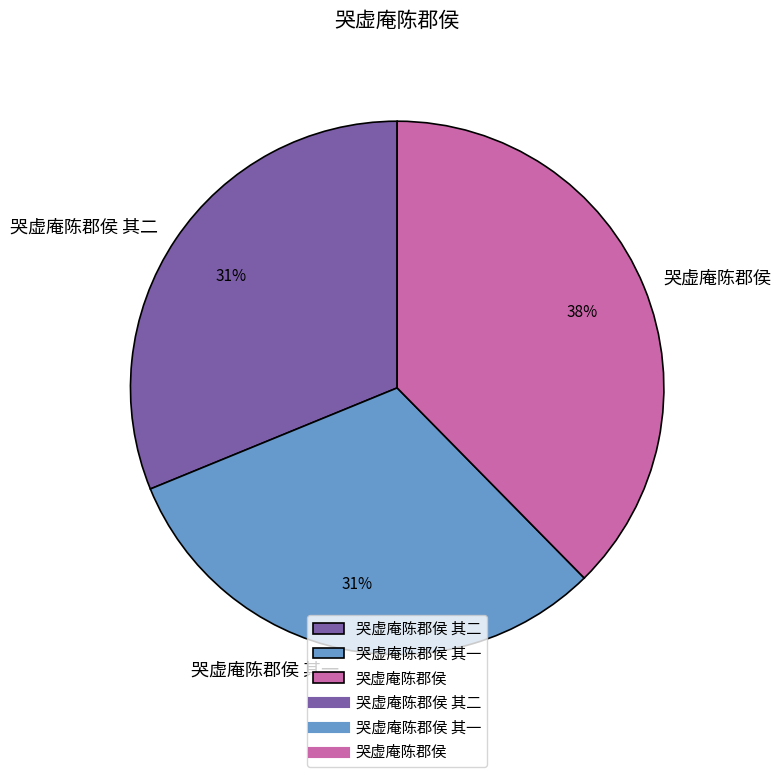

What is the ratio of the value at 哭虚庵陈郡侯 其二 to the value at 哭虚庵陈郡侯?

0.8